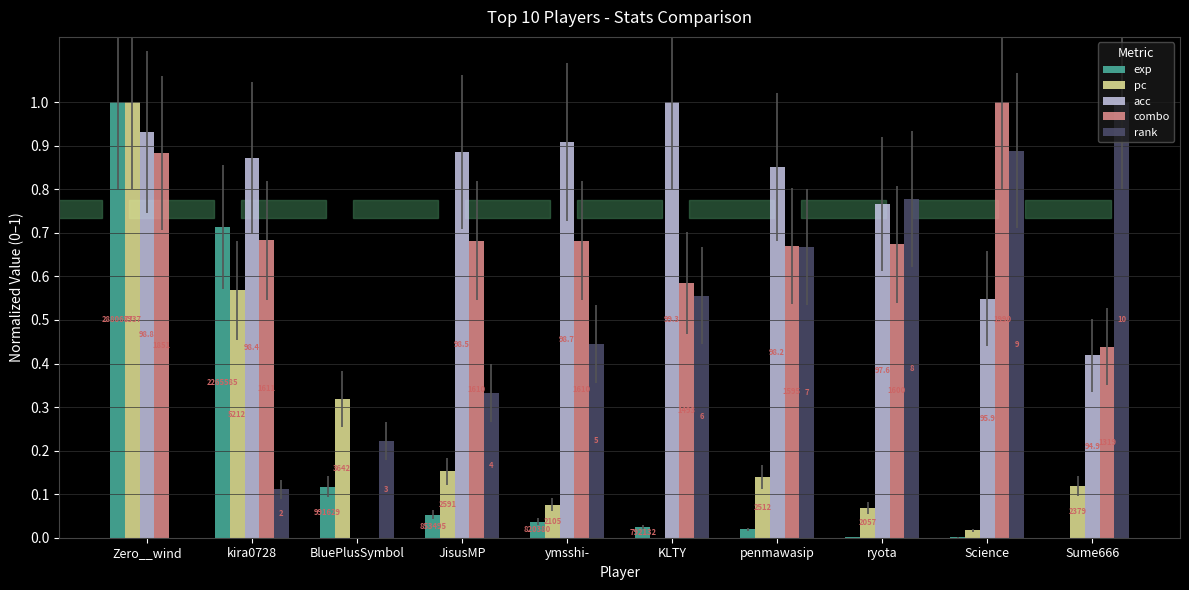

What are all the series names shown in the legend?

exp, pc, acc, combo, rank